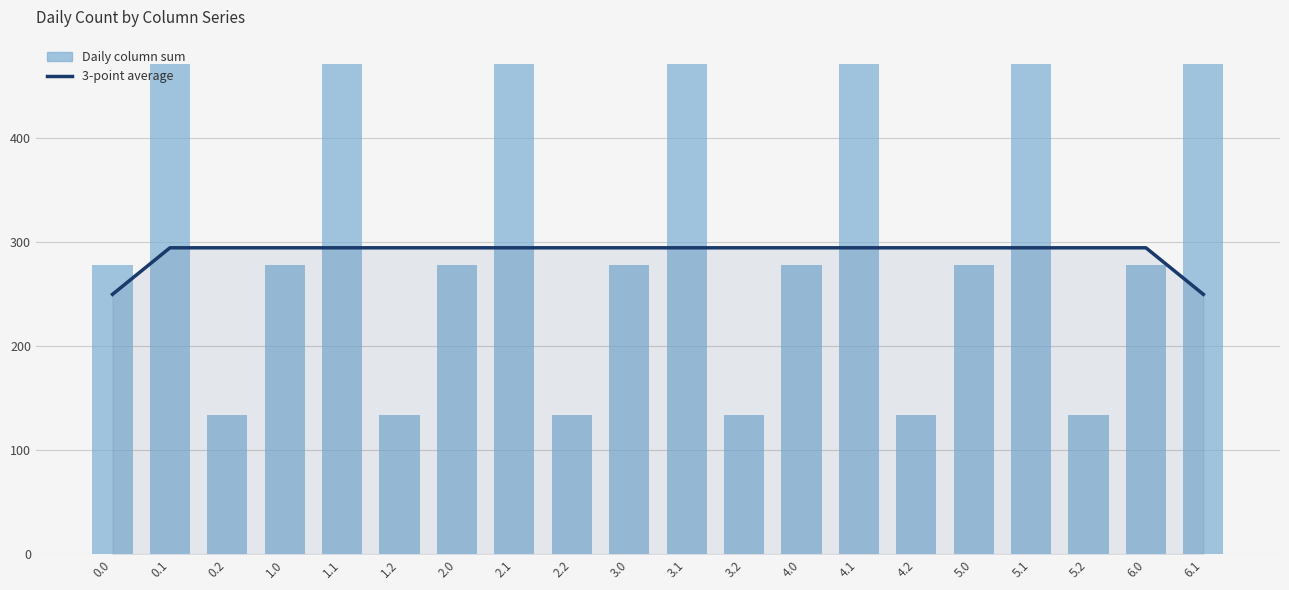

Between 1.2 and 2.2, which is larger?

1.2